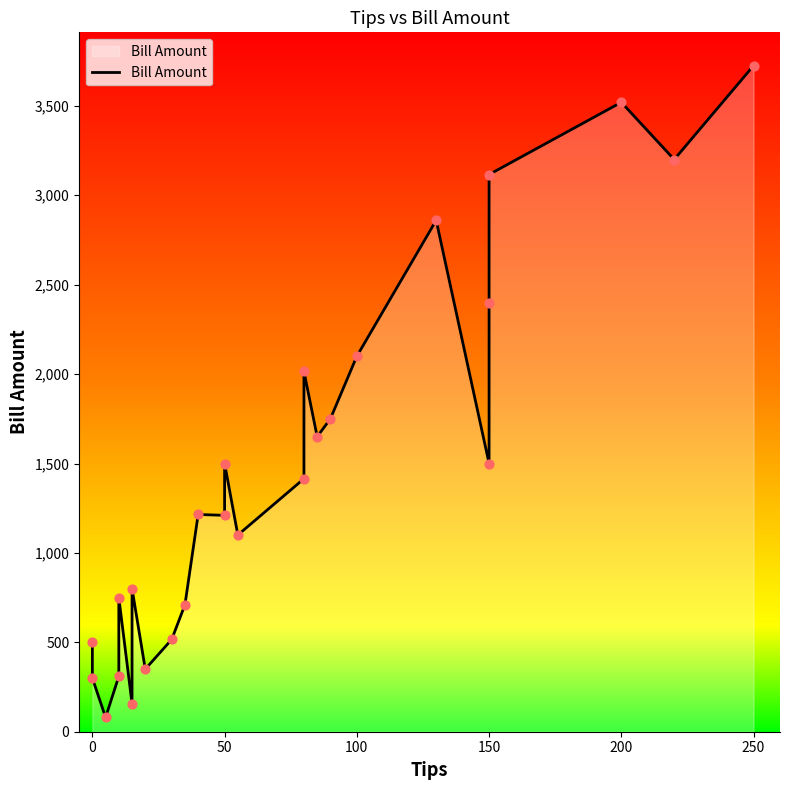

Between 50 and 0, which is larger?

50